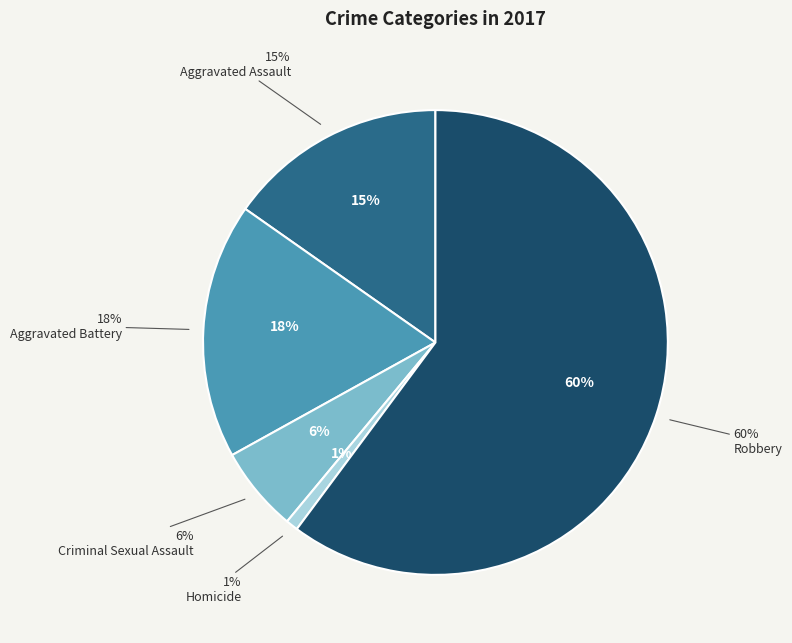

True or false: Criminal Sexual Assault accounts for 6% of the total.

True